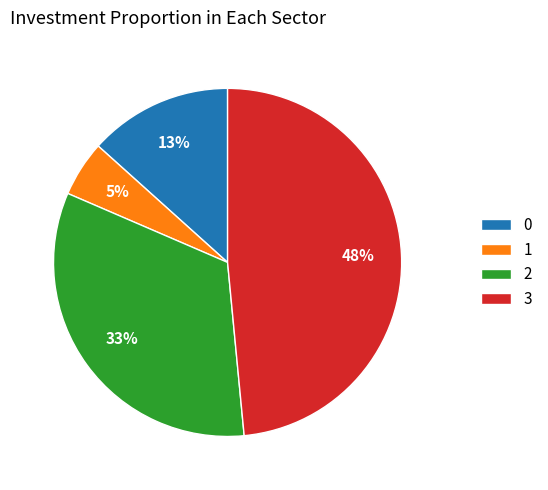

What is the largest slice in the pie chart?

3